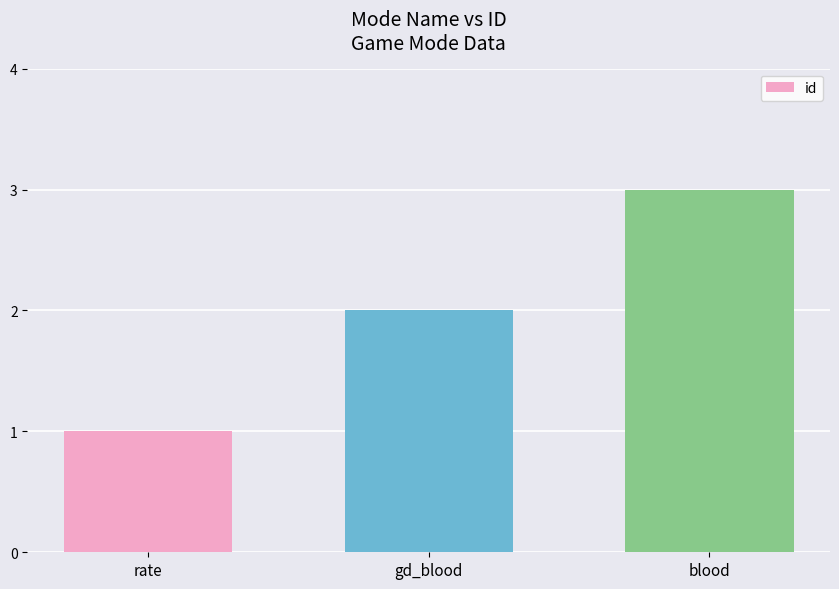

What is the label of the 3rd bar from the left?

blood